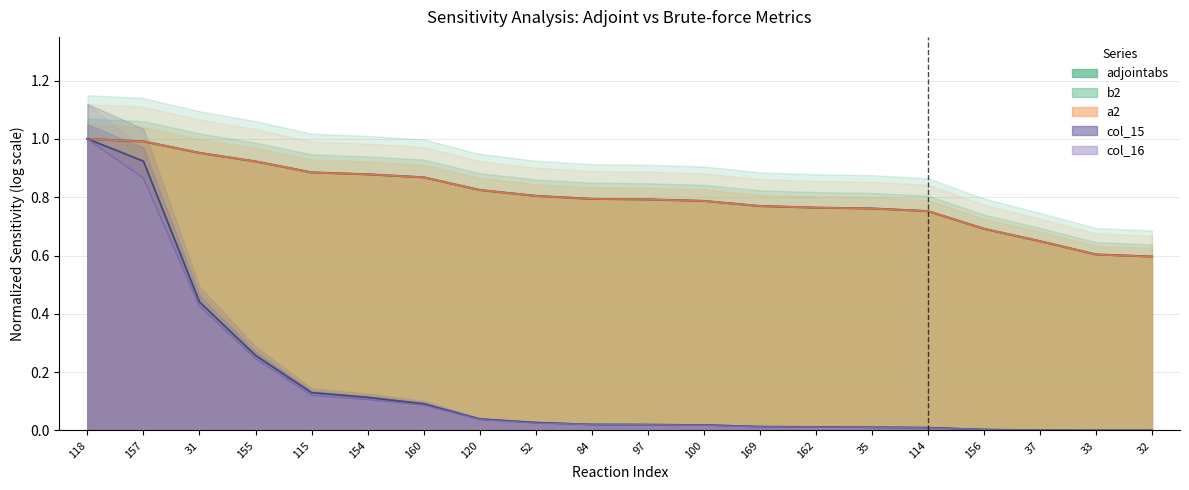

What is the difference between the maximum and minimum values in the b2 series?

1.0